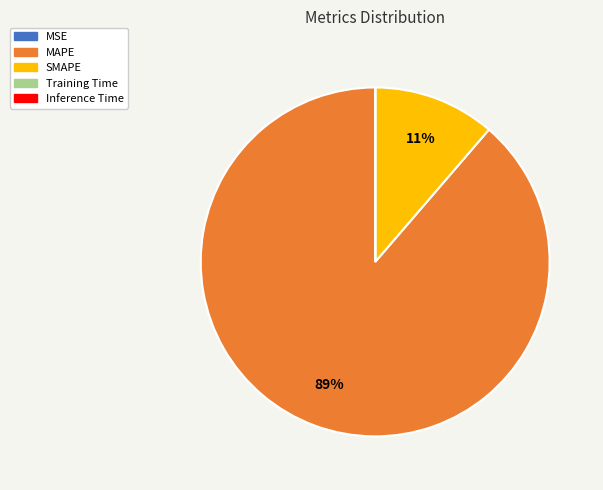

Which category has the biggest portion of the pie?

MAPE